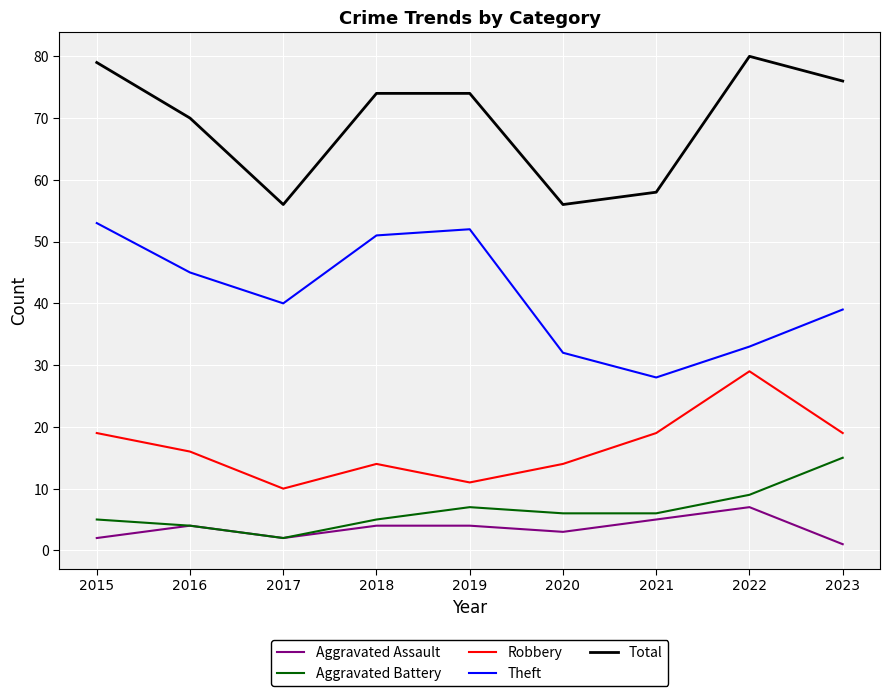

Between 2016 and 2020, which series saw the biggest shift?

Total